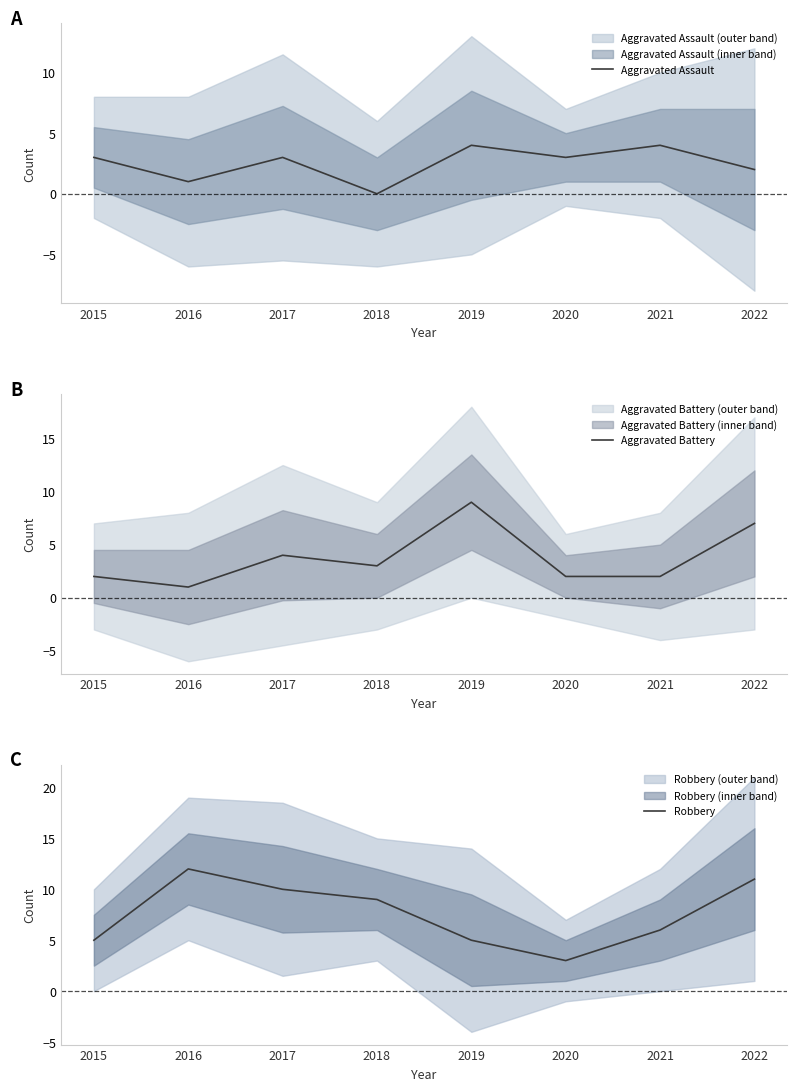

What is the difference between the Aggravated Battery values at 2017 and 2022?

3